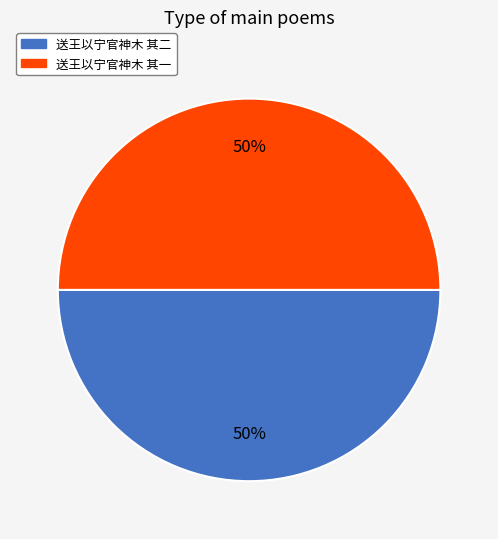

What is the ratio of the value at 送王以宁官神木 其二 to the value at 送王以宁官神木 其一?

1.0